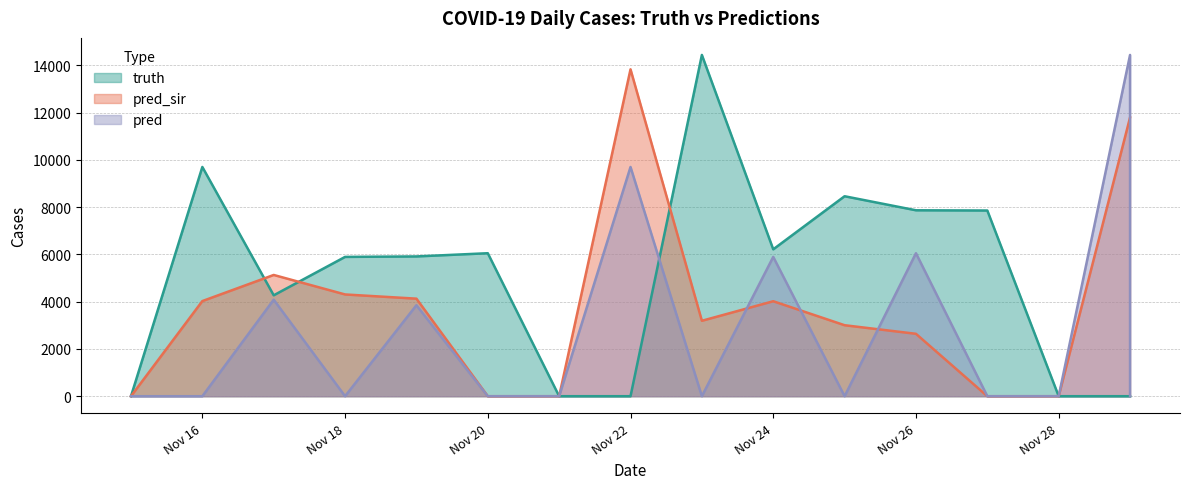

Is it true that truth equals 0 at 2021-11-15?

True